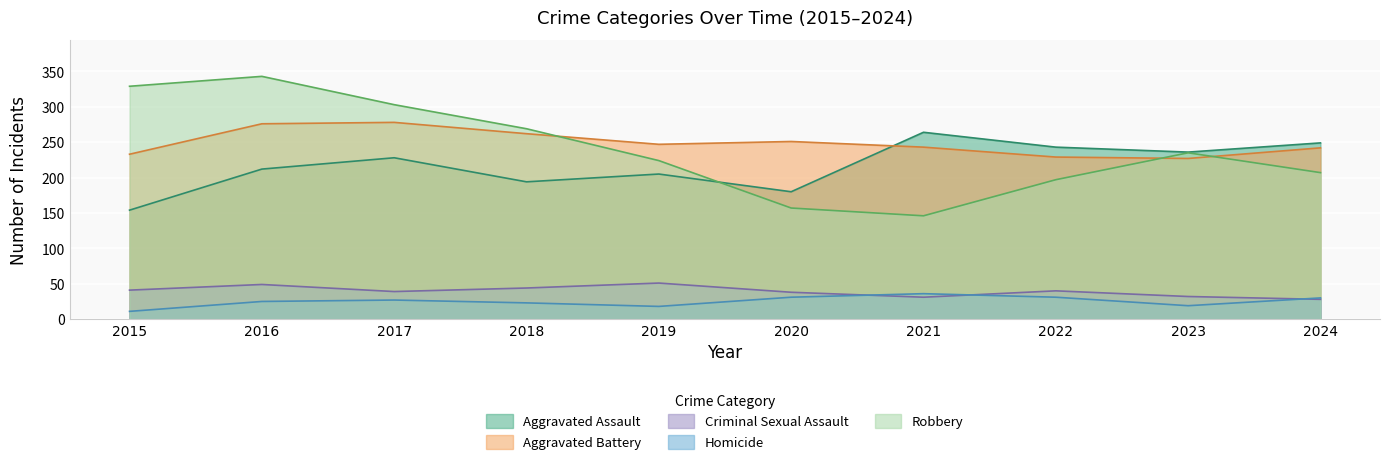

The value of Robbery at 2024 is 207. True or false?

True